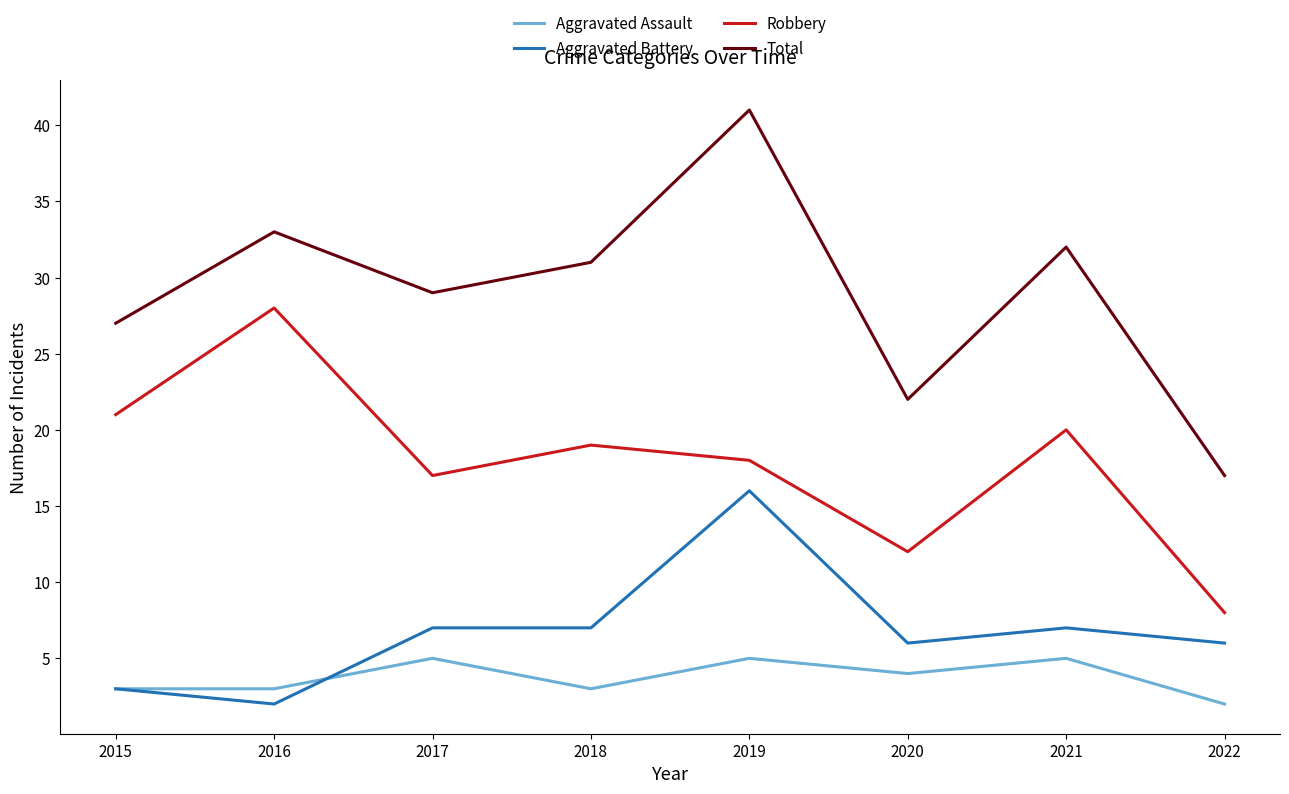

Is it true that Aggravated Battery equals 2 at 2016?

True